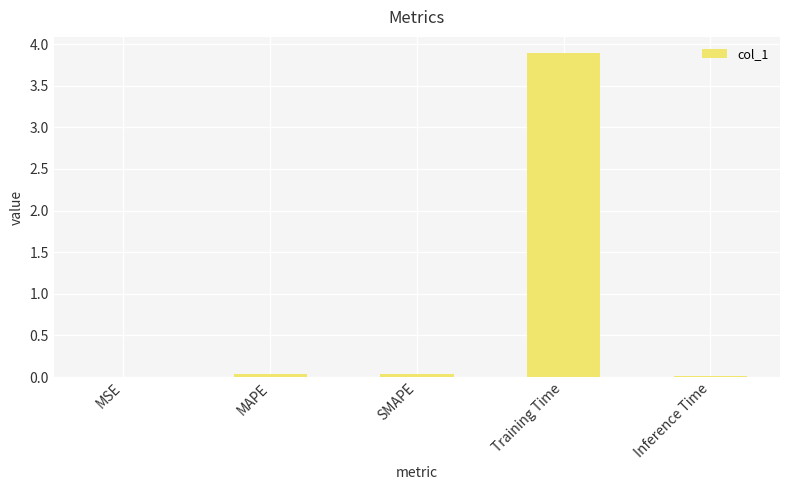

At which category does the chart reach its peak across all series?

Training Time